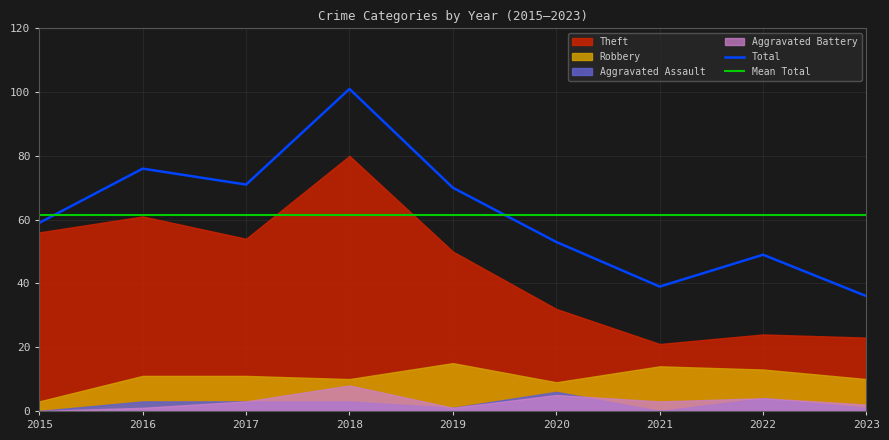

Reading right to left, transcribe all the data shown in this chart.

Theft: 2023=23	2022=24	2021=21	2020=32	2019=50	2018=80	2017=54	2016=61	2015=56
Robbery: 2023=10	2022=13	2021=14	2020=9	2019=15	2018=10	2017=11	2016=11	2015=3
Aggravated Assault: 2023=1	2022=4	2021=0	2020=6	2019=1	2018=3	2017=3	2016=3	2015=0
Aggravated Battery: 2023=2	2022=4	2021=3	2020=5	2019=1	2018=8	2017=3	2016=1	2015=0
Total: 2023=36	2022=49	2021=39	2020=53	2019=70	2018=101	2017=71	2016=76	2015=59